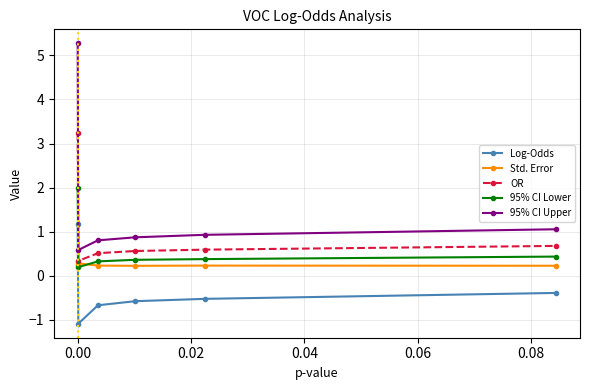

True or false: Log-Odds and 95% CI Upper intersect in this chart.

False